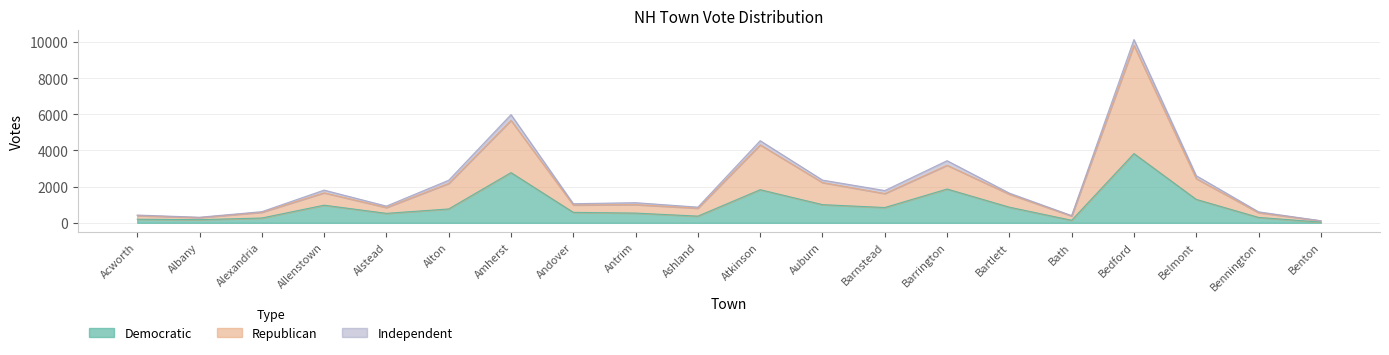

Rank the categories by Republican value from lowest to highest.

Benton, Albany, Bath, Acworth, Bennington, Alexandria, Ashland, Alstead, Andover, Antrim, Bartlett, Barnstead, Allenstown, Alton, Auburn, Belmont, Barrington, Atkinson, Amherst, Bedford